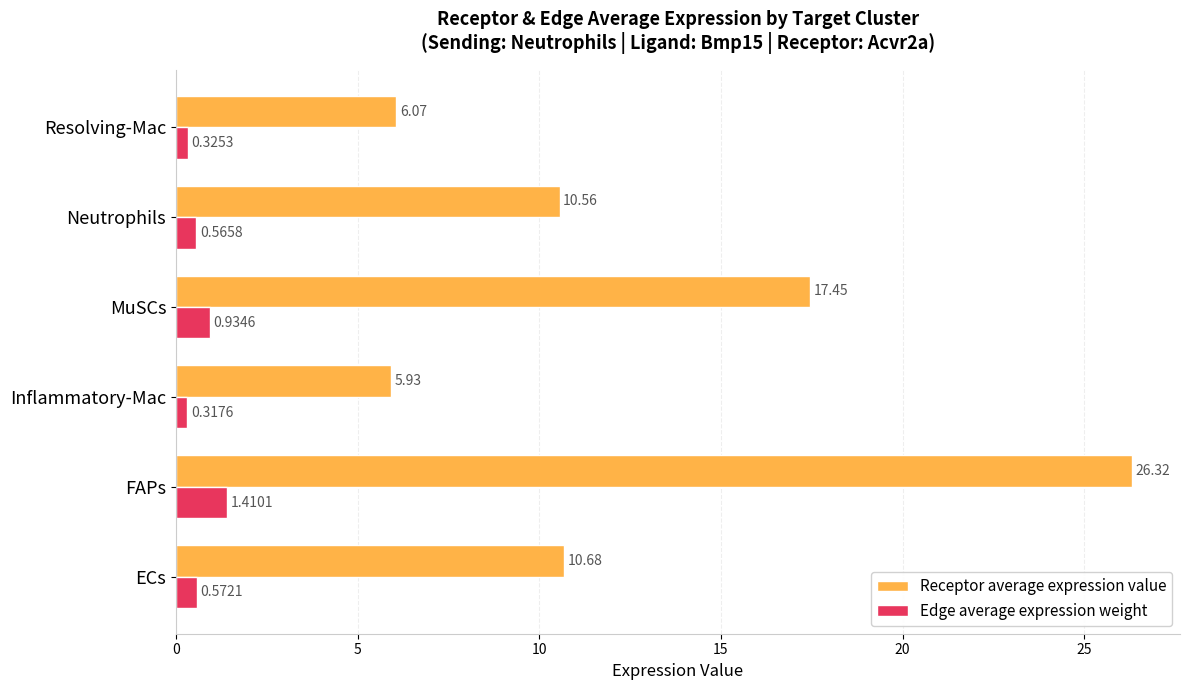

At which category is the sum across all series the highest?

FAPs